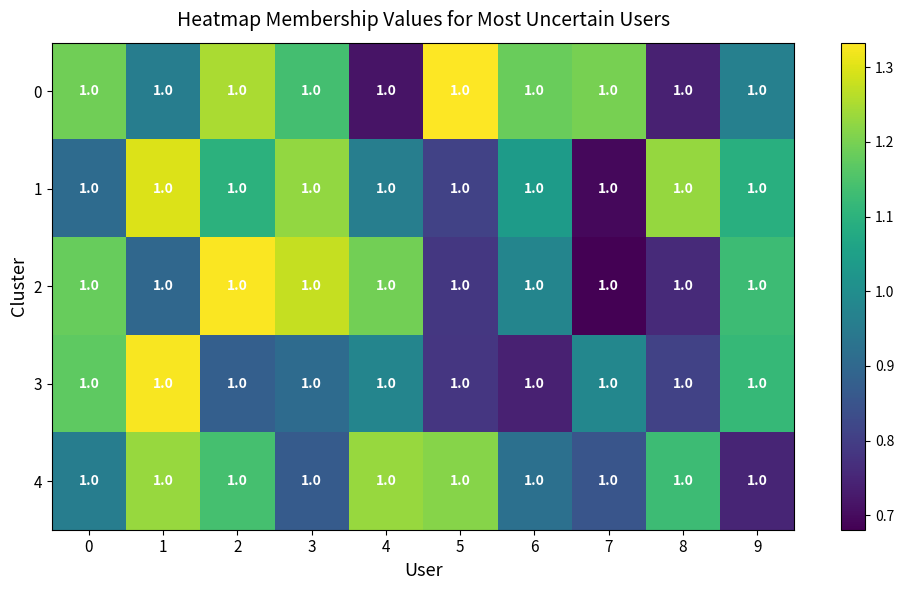

At which label is 3 closest to 1?

7